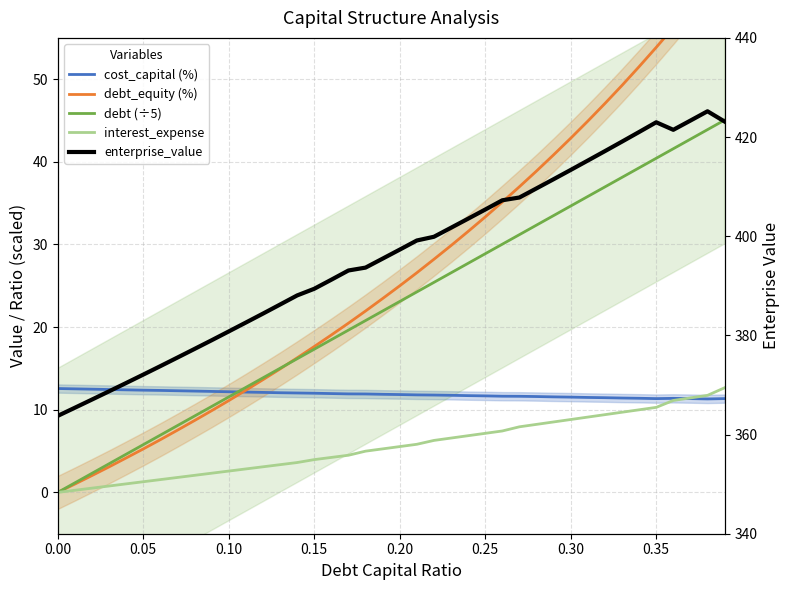

Count the number of data series in this chart.

5